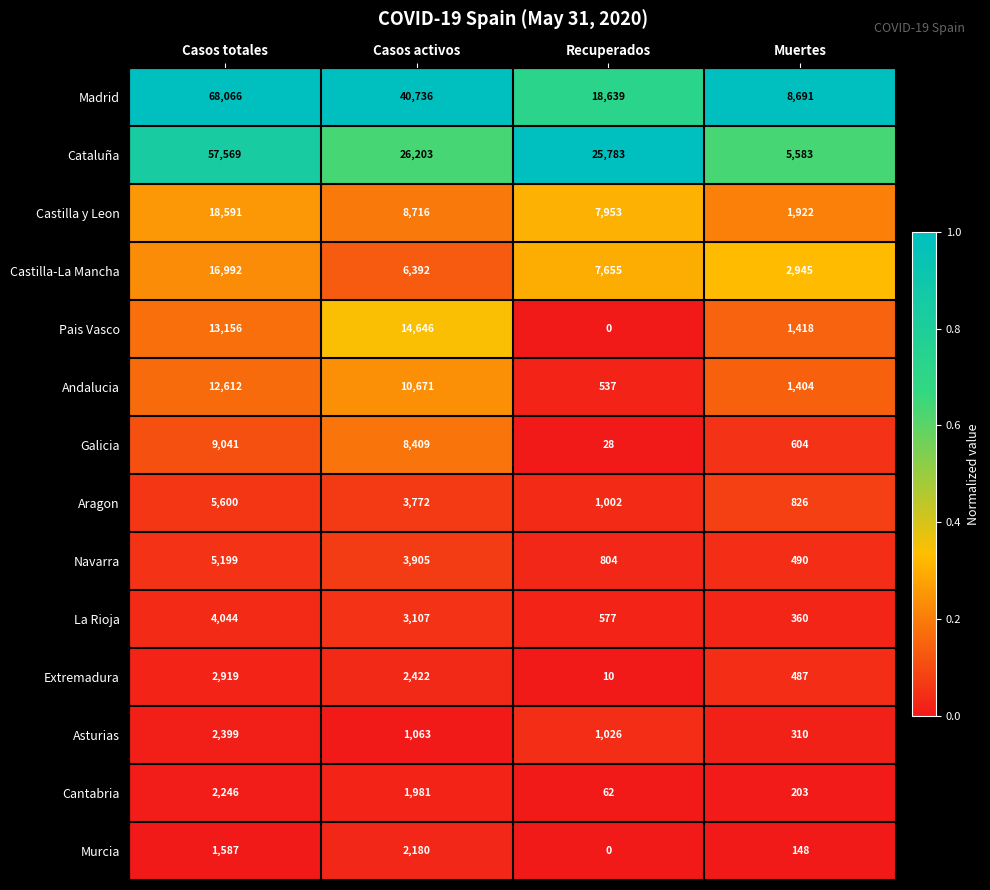

Between Casos totales and Muertes, which series saw the biggest shift?

Madrid